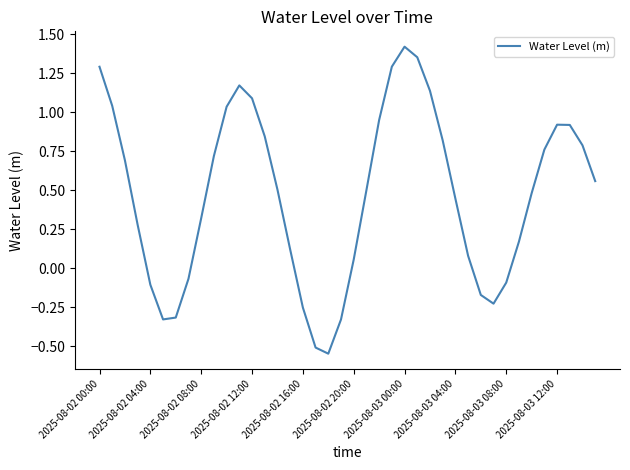

What is the difference between the maximum and minimum values?

2.0